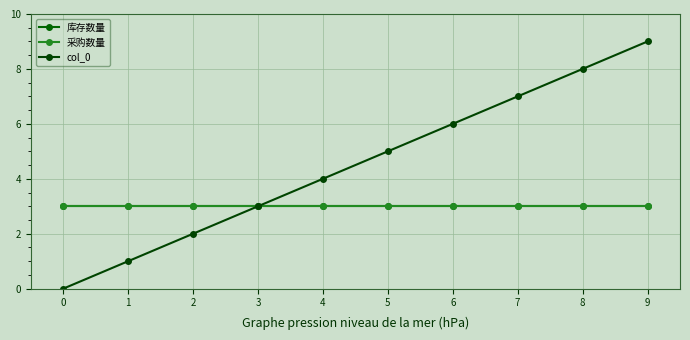

Between 1 and 6, which is larger?

1